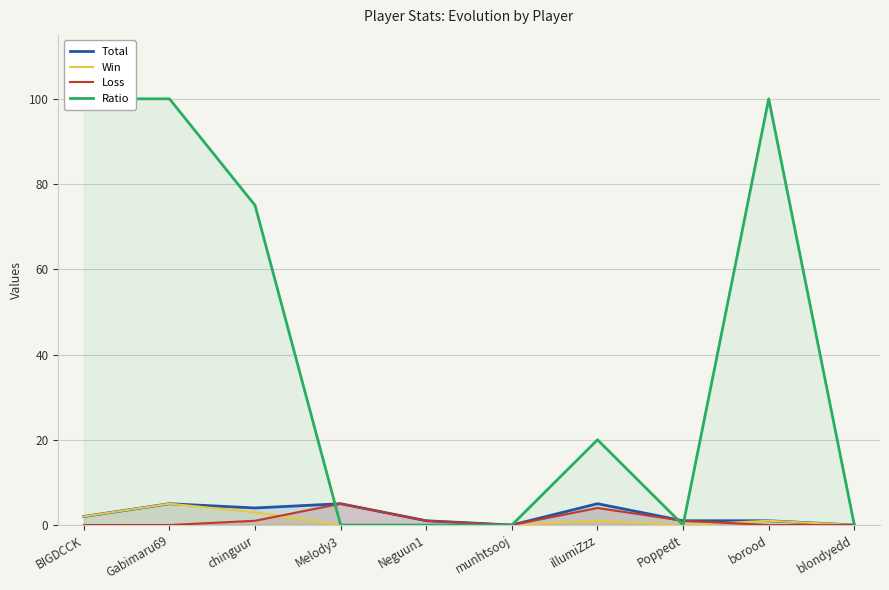

At which category does Loss reach its first local valley?

munhtsooj